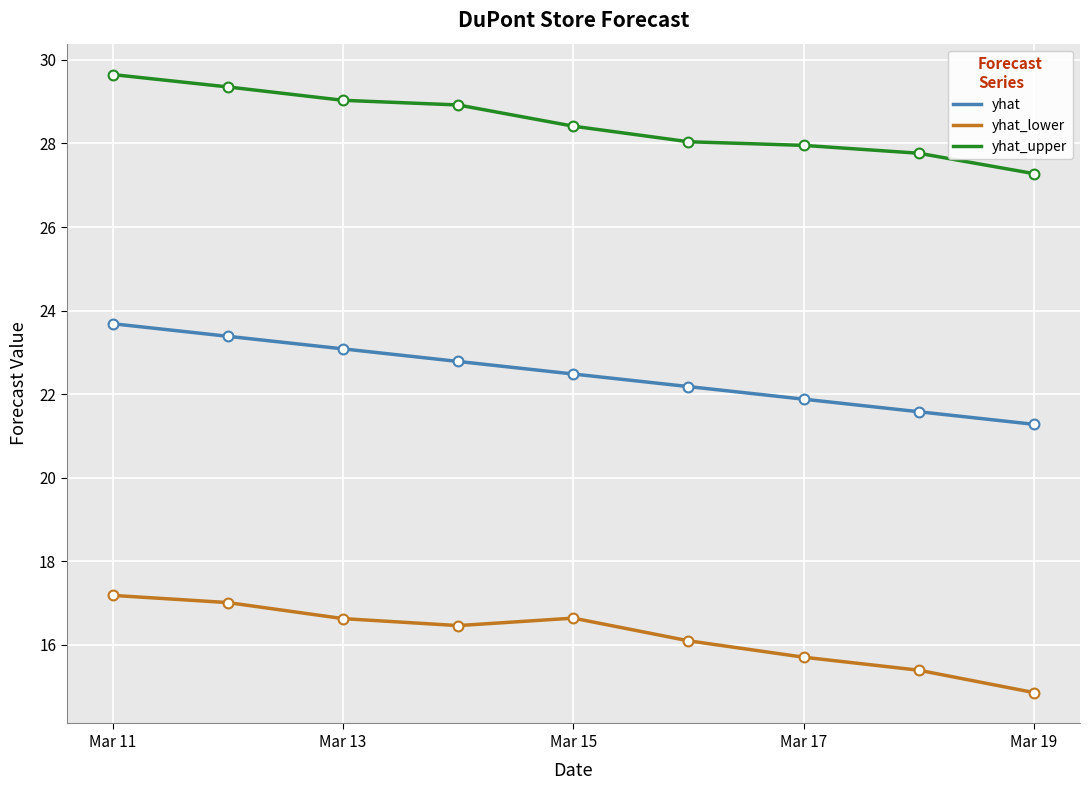

Which series has the largest total across all categories?

yhat_upper